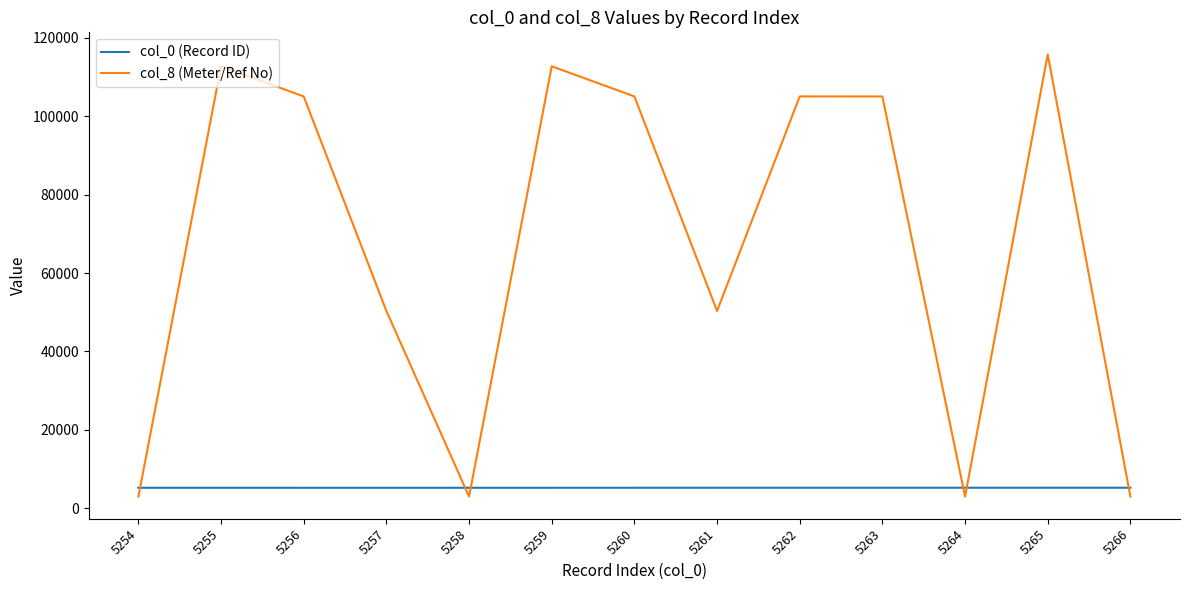

Rank the series by their maximum value, from highest to lowest.

col_8 (Meter/Ref No), col_0 (Record ID)